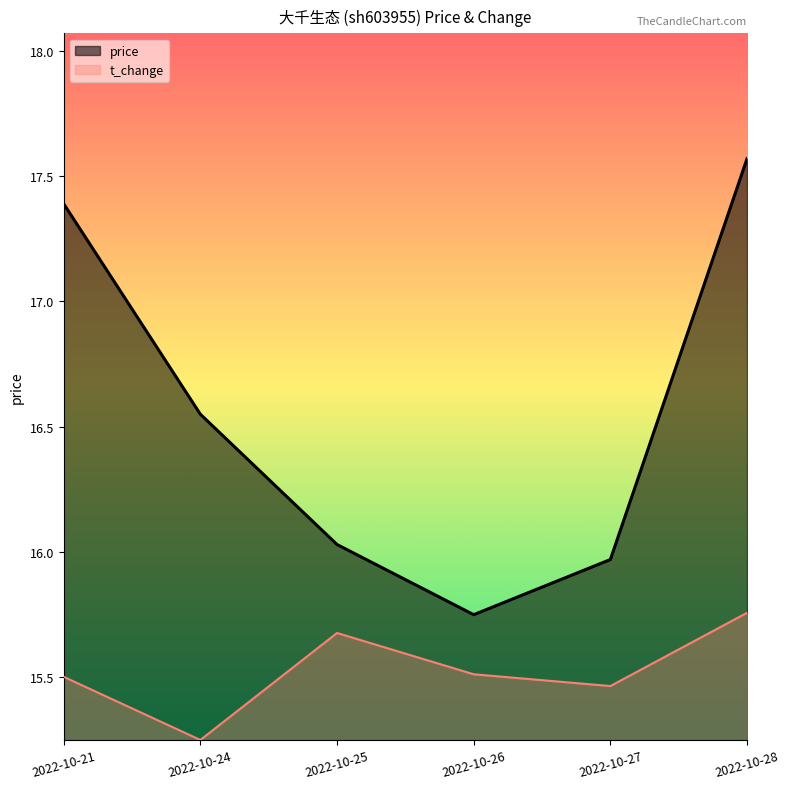

Rank the series by their average value, from highest to lowest.

price, t_change